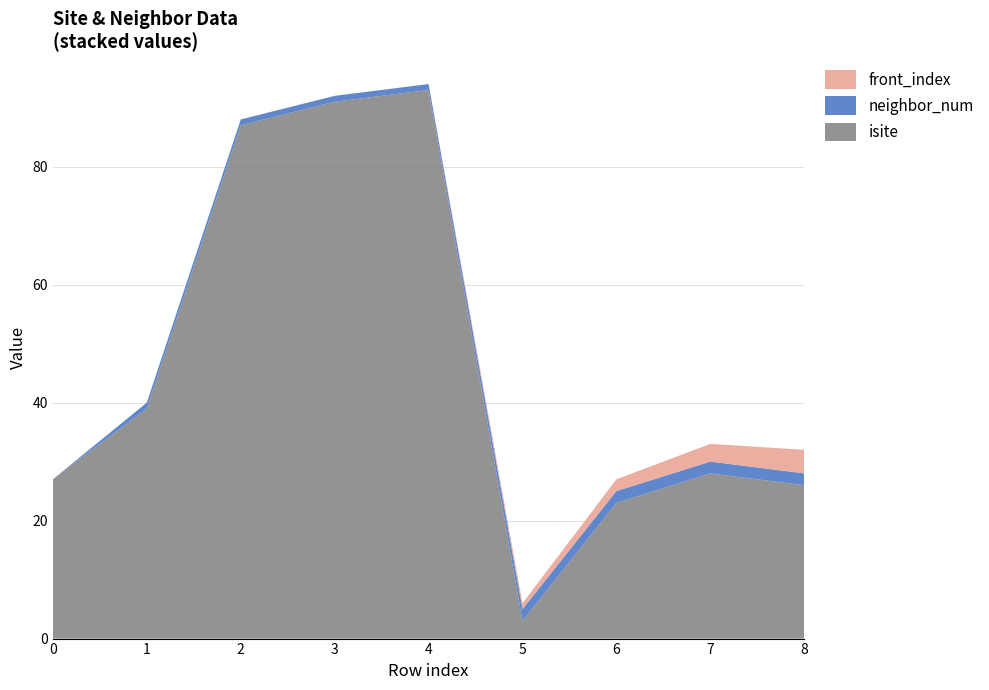

Reading left to right, extract all data points from this chart.

isite: 0=27	1=39	2=87	3=91	4=93	5=3	6=23	7=28	8=26
neighbor_num: 0=0	1=1	2=1	3=1	4=1	5=2	6=2	7=2	8=2
front_index: 0=0	1=0	2=0	3=0	4=0	5=1	6=2	7=3	8=4